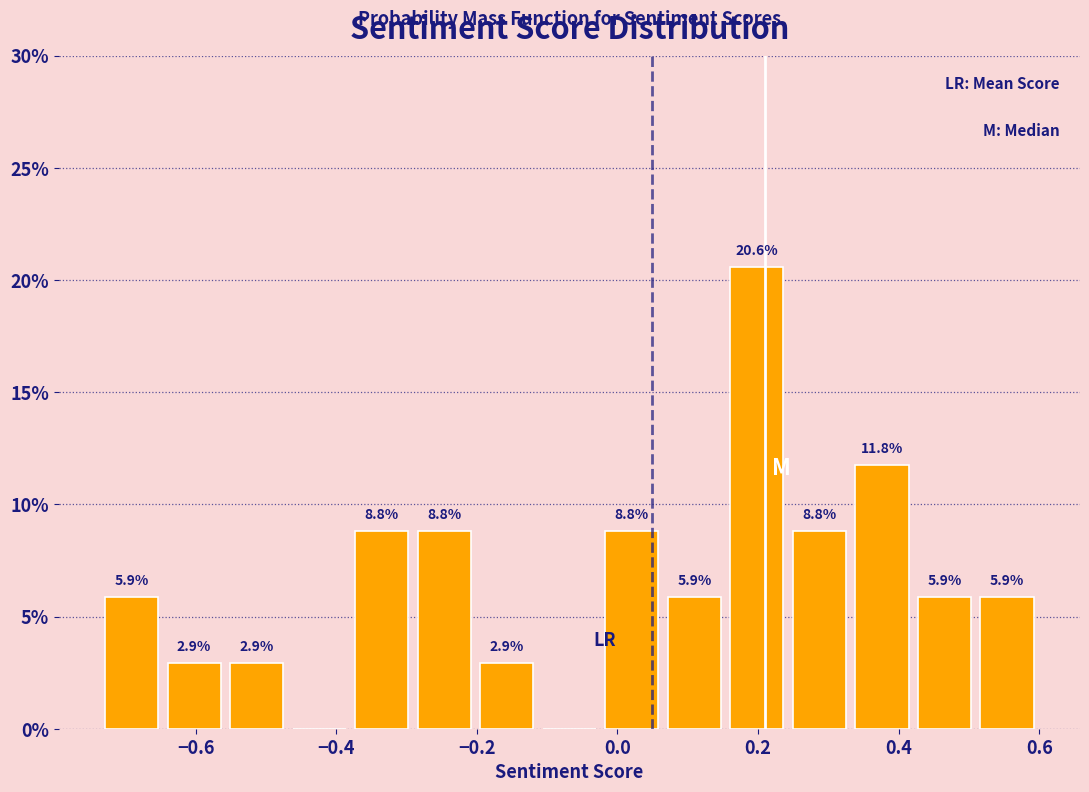

Over which range of the x-axis is the bar tallest?

0.16 to 0.24